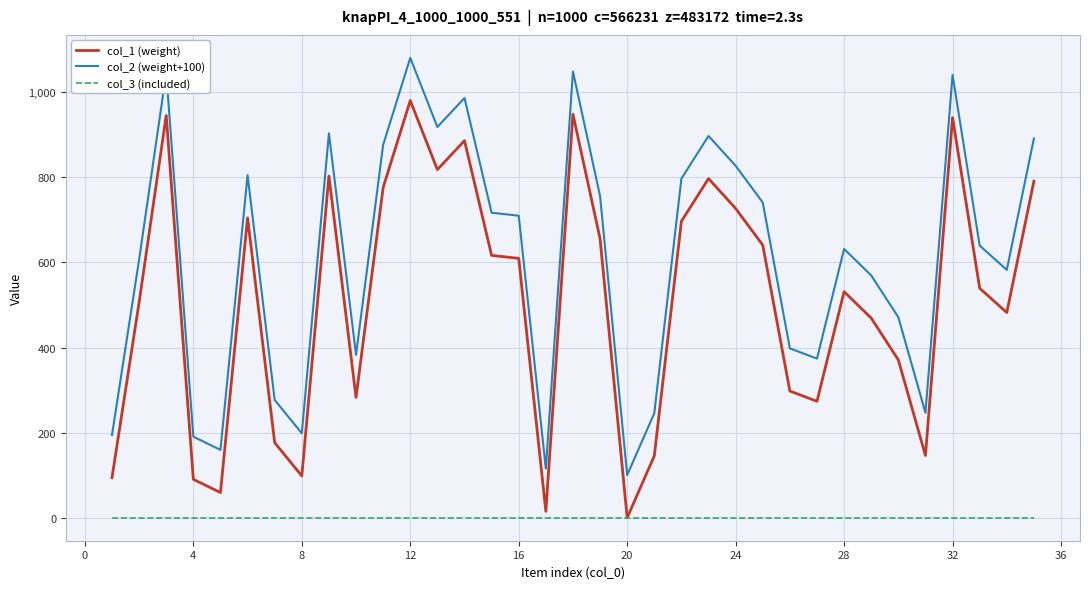

True or false: col_2 (weight+100) and col_1 (weight) intersect in this chart.

False